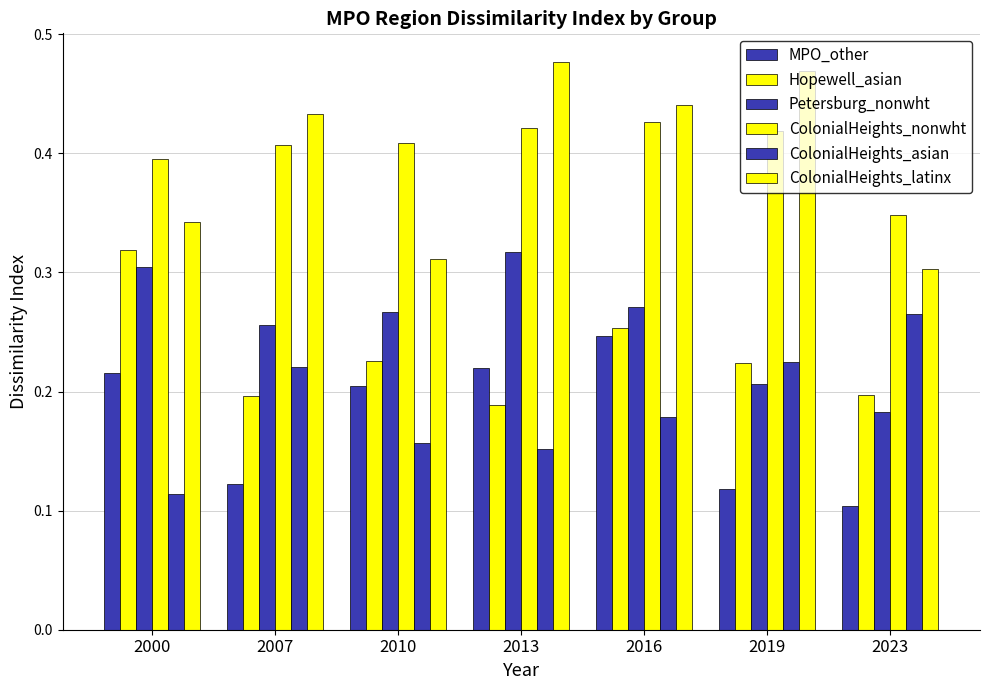

Is the value of ColonialHeights_latinx at 2023 greater than the value of MPO_other at 2010?

Yes